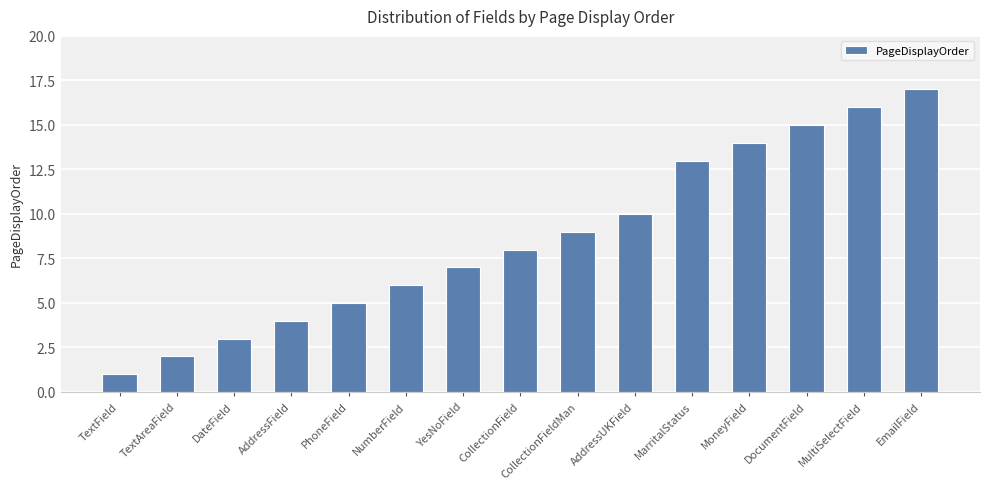

What is the difference between the maximum and minimum values?

16